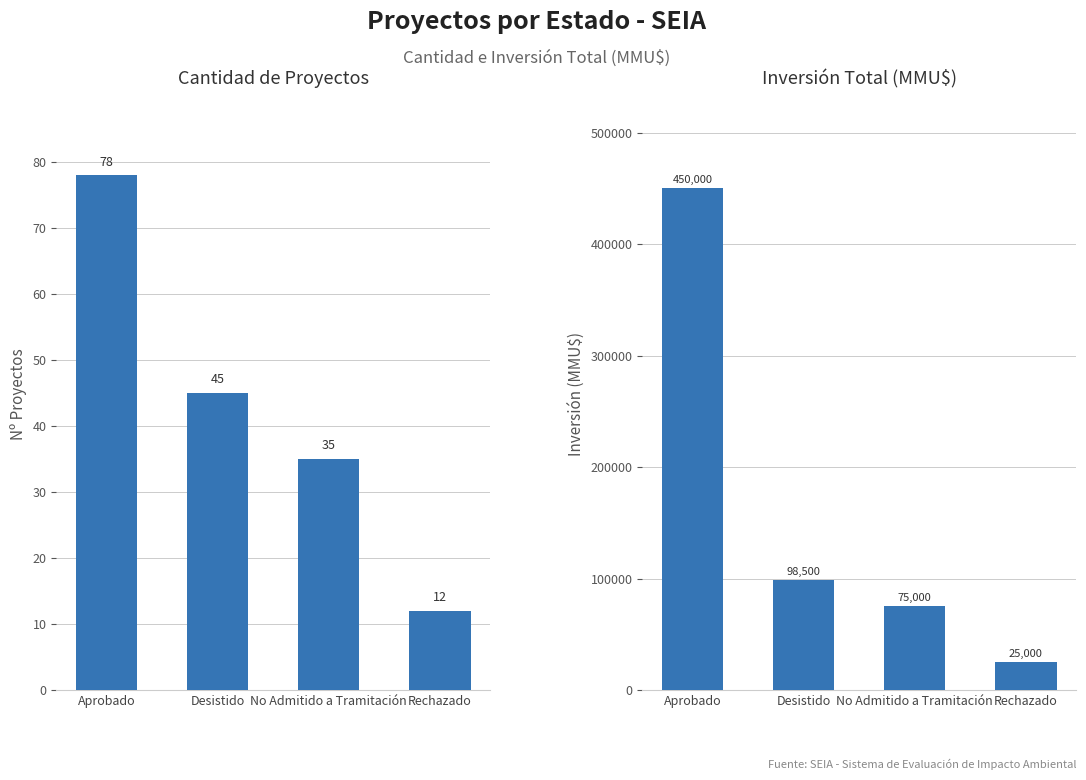

Reading right to left, extract all data points from this chart.

Cantidad de Proyectos: Rechazado=12	No Admitido a Tramitación=35	Desistido=45	Aprobado=78
Inversión Total (MMU$): Rechazado=25000	No Admitido a Tramitación=75000	Desistido=98500	Aprobado=450000